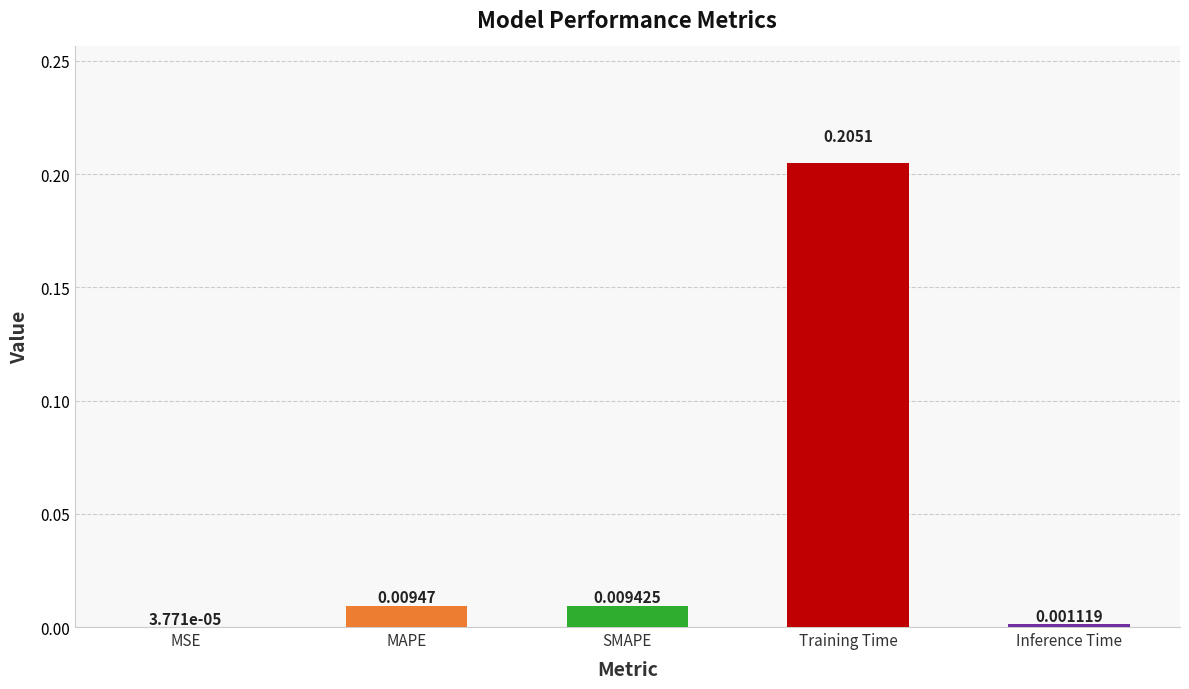

At which label is the value closest to 0?

MSE